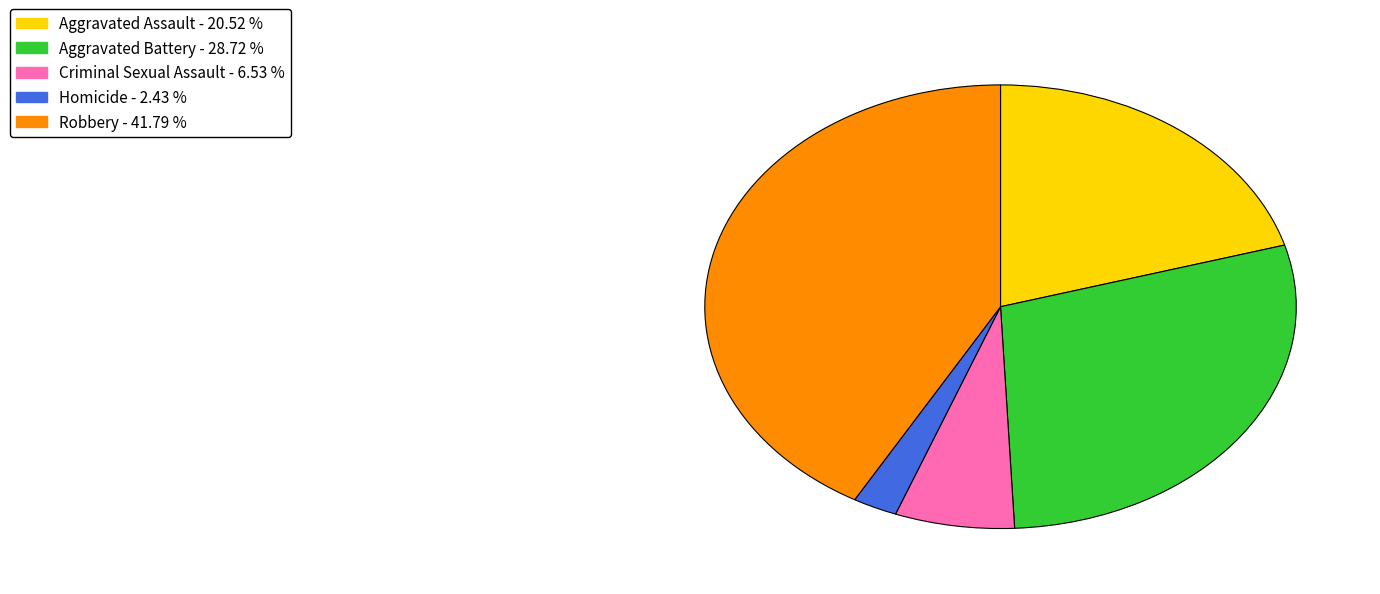

Which slice is the largest?

Robbery